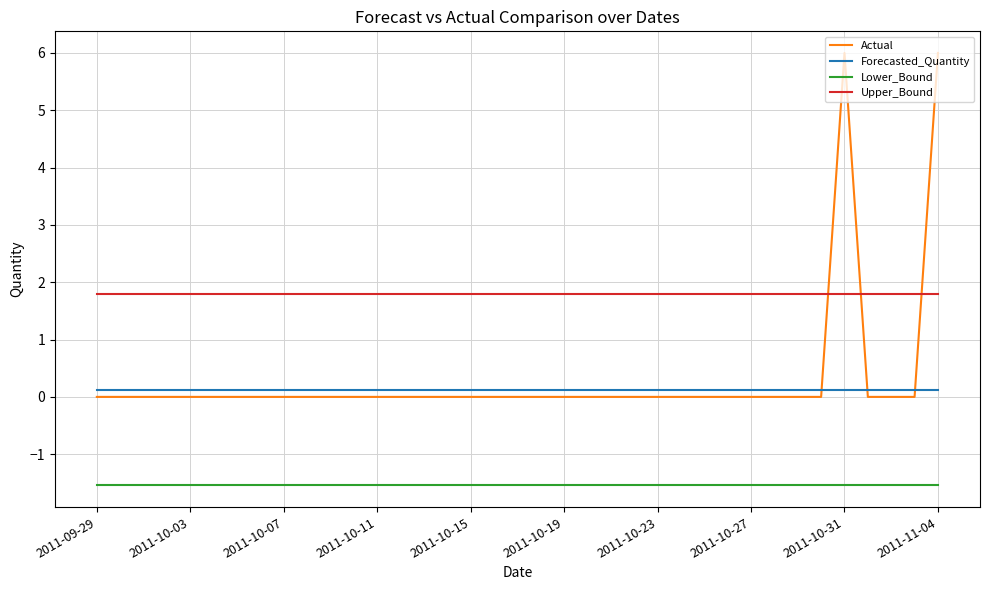

Reading left to right, list all the values displayed in this chart.

Actual: 0.0	0.0	0.0	0.0	0.0	0.0	0.0	0.0	0.0	0.0	0.0	0.0	0.0	0.0	0.0	0.0	0.0	0.0	0.0	0.0	0.0	0.0	0.0	0.0	0.0	0.0	0.0	0.0	0.0	0.0	0.0	0.0	6.0	0.0	0.0	0.0	6.0
Forecasted_Quantity: 0.1	0.1	0.1	0.1	0.1	0.1	0.1	0.1	0.1	0.1	0.1	0.1	0.1	0.1	0.1	0.1	0.1	0.1	0.1	0.1	0.1	0.1	0.1	0.1	0.1	0.1	0.1	0.1	0.1	0.1	0.1	0.1	0.1	0.1	0.1	0.1	0.1
Lower_Bound: -1.5	-1.5	-1.5	-1.5	-1.5	-1.5	-1.5	-1.5	-1.5	-1.5	-1.5	-1.5	-1.5	-1.5	-1.5	-1.5	-1.5	-1.5	-1.5	-1.5	-1.5	-1.5	-1.5	-1.5	-1.5	-1.5	-1.5	-1.5	-1.5	-1.5	-1.5	-1.5	-1.5	-1.5	-1.5	-1.5	-1.5
Upper_Bound: 1.8	1.8	1.8	1.8	1.8	1.8	1.8	1.8	1.8	1.8	1.8	1.8	1.8	1.8	1.8	1.8	1.8	1.8	1.8	1.8	1.8	1.8	1.8	1.8	1.8	1.8	1.8	1.8	1.8	1.8	1.8	1.8	1.8	1.8	1.8	1.8	1.8